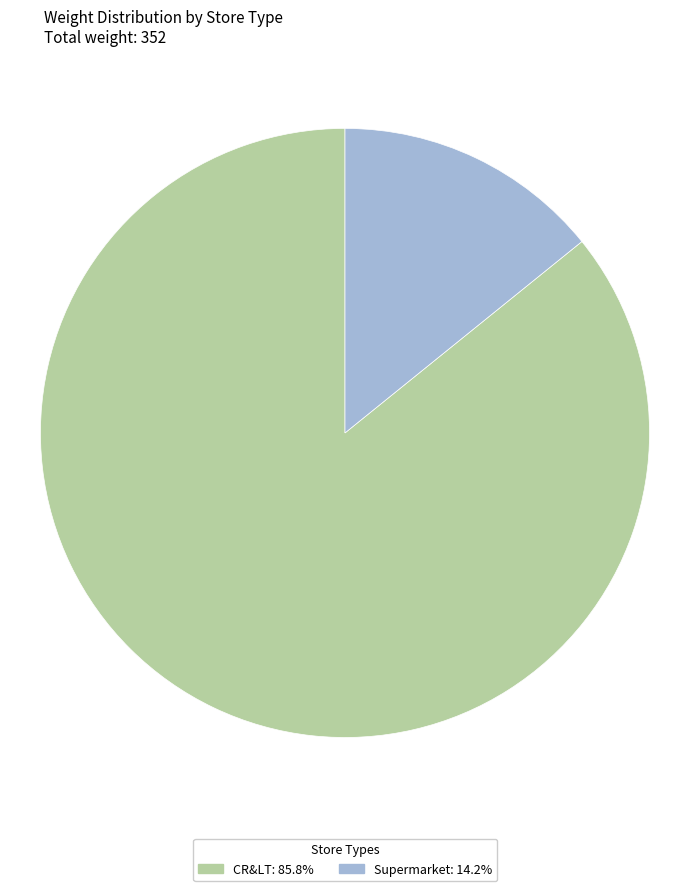

What is the ratio of the value at CR&LT: 85.8% to the value at Supermarket: 14.2%?

6.0